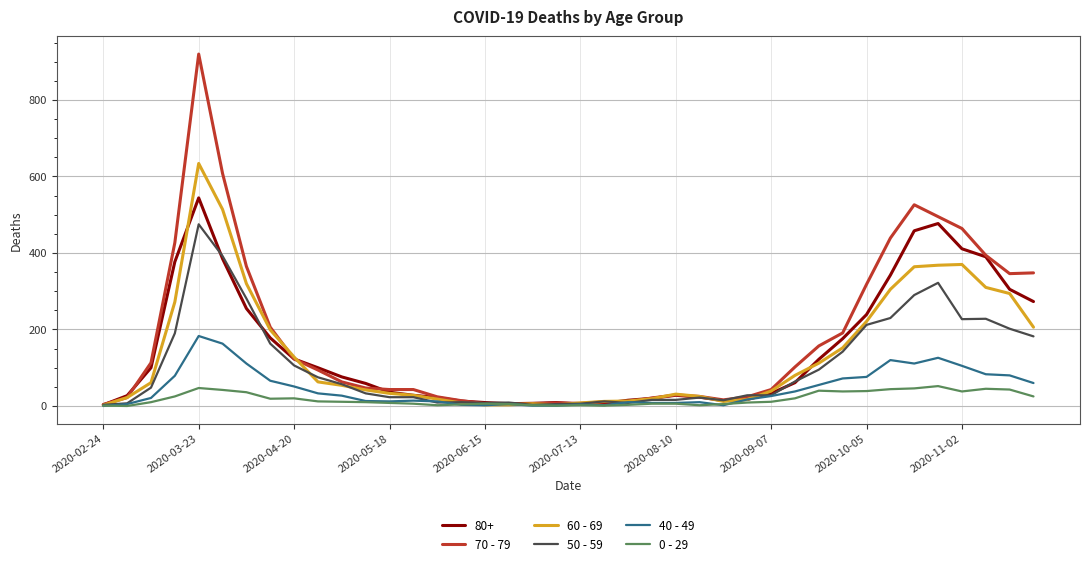

Which series has the widest spread of values?

70 - 79